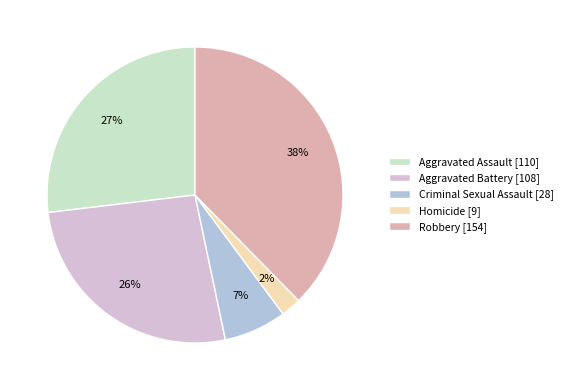

Does Criminal Sexual Assault account for over 50% of the chart?

No